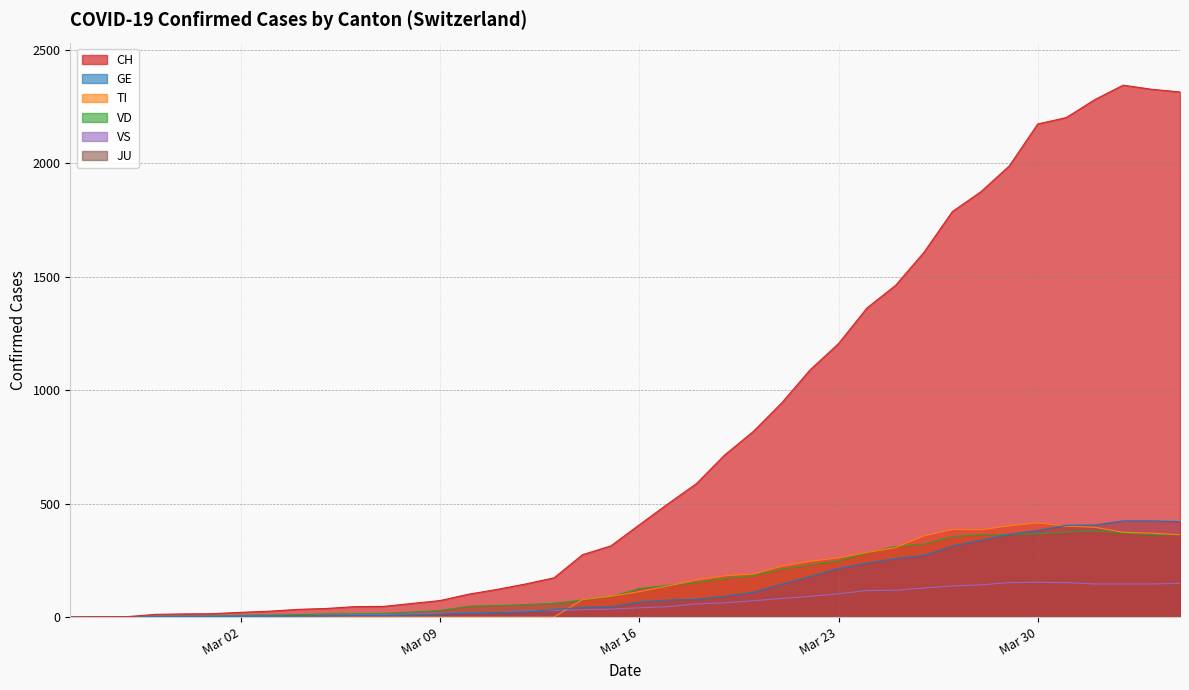

Rank the categories by GE value from highest to lowest.

2020-04-02, 2020-04-03, 2020-04-04, 2020-04-01, 2020-03-31, 2020-03-30, 2020-03-29, 2020-03-28, 2020-03-27, 2020-03-26, 2020-03-25, 2020-03-24, 2020-03-23, 2020-03-22, 2020-03-21, 2020-03-20, 2020-03-19, 2020-03-18, 2020-03-17, 2020-03-16, 2020-03-15, 2020-03-14, 2020-03-13, 2020-03-12, 2020-03-11, 2020-03-10, 2020-03-09, 2020-03-08, 2020-03-06, 2020-03-07, 2020-03-05, 2020-03-03, 2020-03-04, 2020-02-29, 2020-03-01, 2020-03-02, 2020-02-28, 2020-02-26, 2020-02-27, 2020-02-25